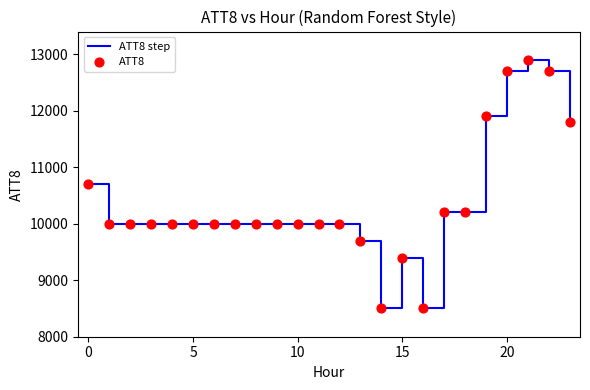

What is the difference between the maximum and minimum values?

4400